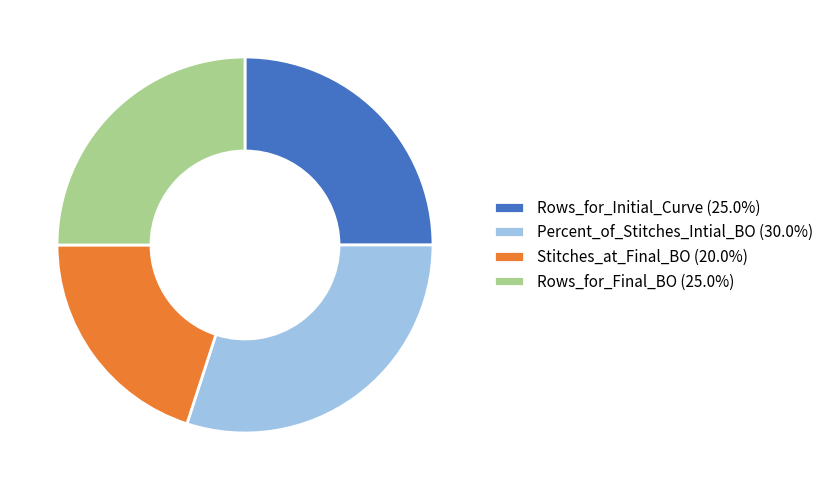

What is the largest slice in the pie chart?

Percent_of_Stitches_Intial_BO